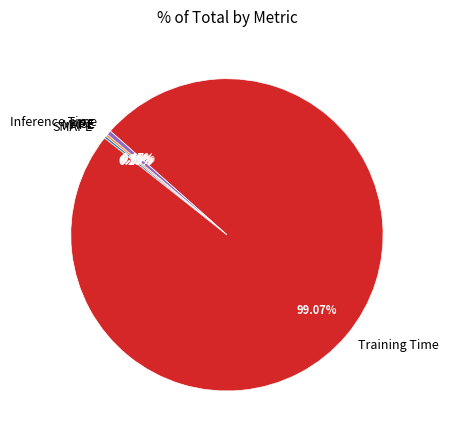

Is there a majority slice in this chart?

Yes